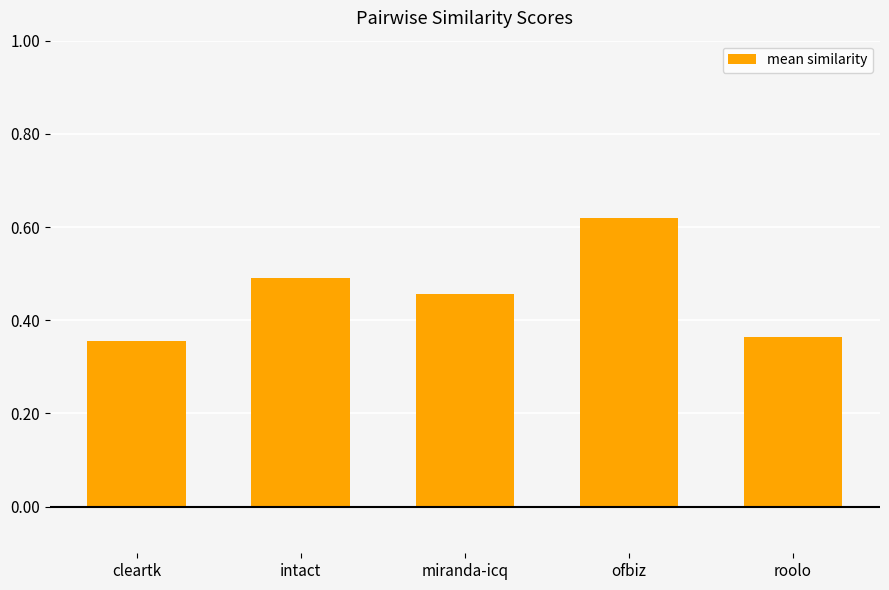

Which category has the highest value across all series?

ofbiz